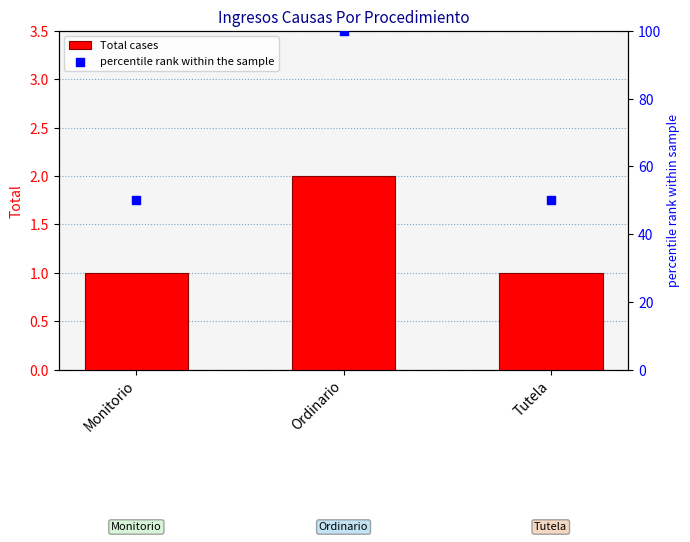

Which series contains the lowest Y value?

Total cases